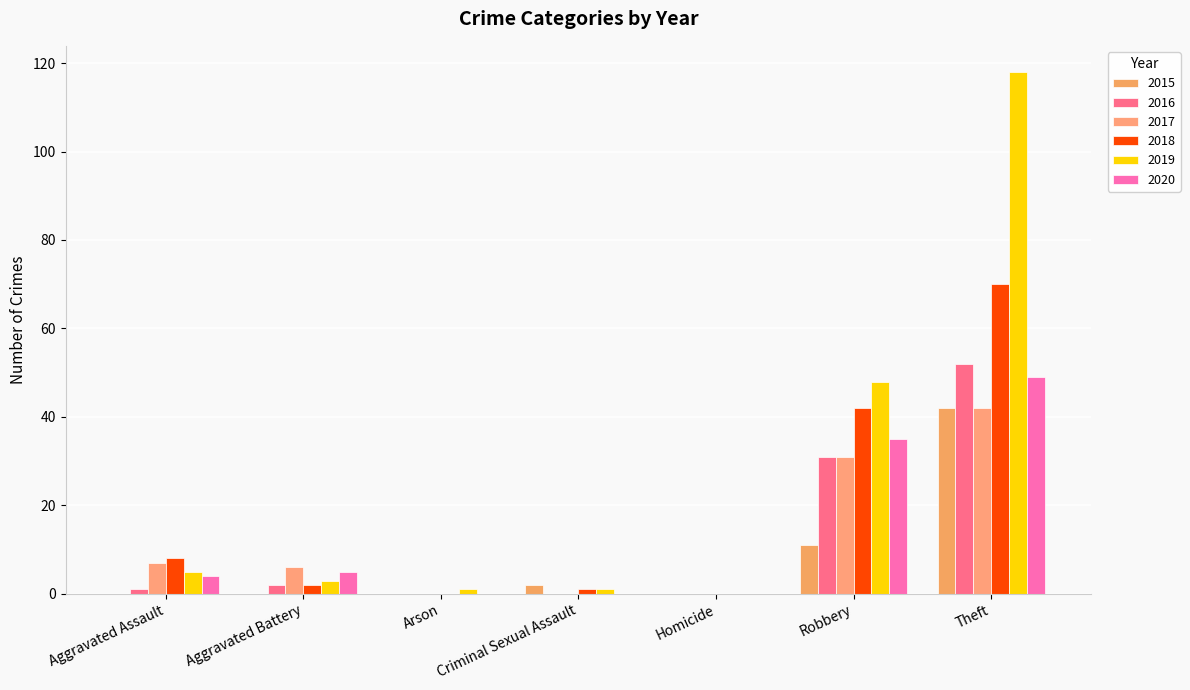

At which label does 2017 reach its peak?

Theft